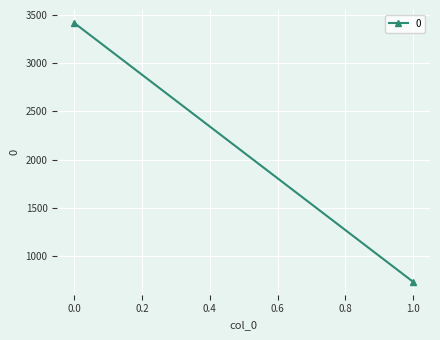

What is the difference between the values at 0 and 1?

2685.5